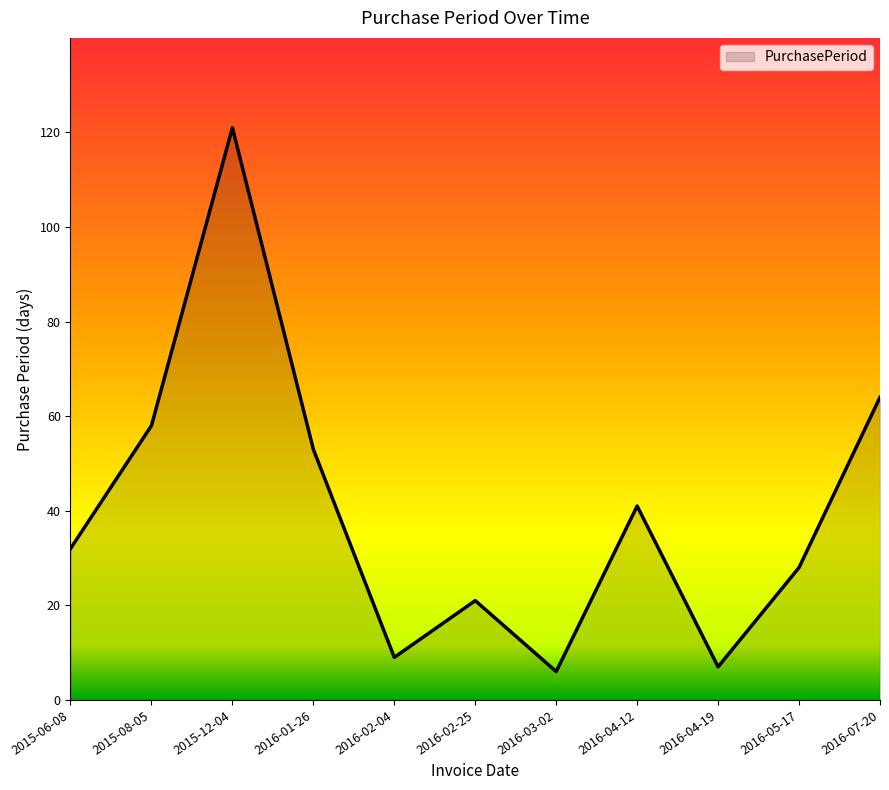

True or false: the data shows 98 at 2015-08-05.

False